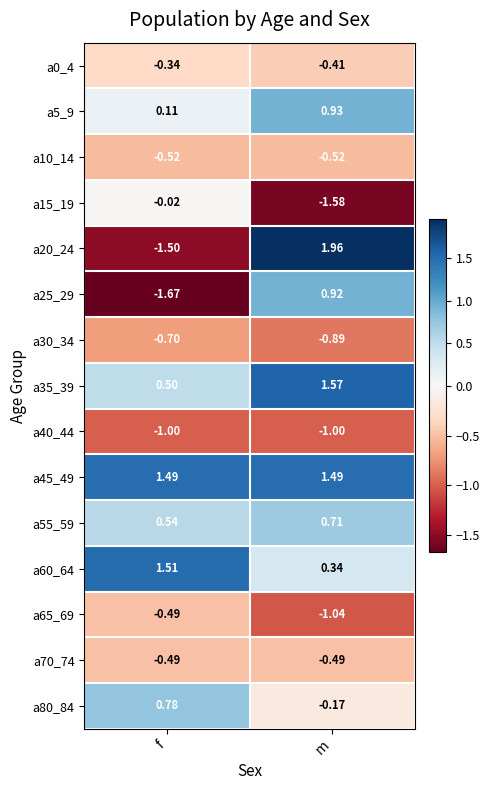

Where does the a35_39 series first go above 1?

m